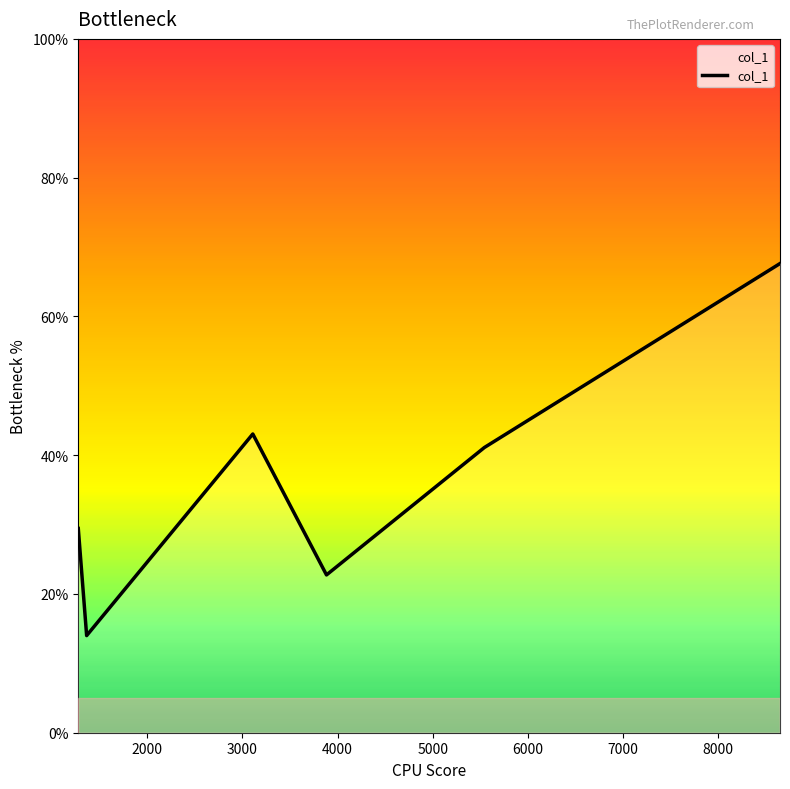

What is the minimum value shown in the chart?

14.0